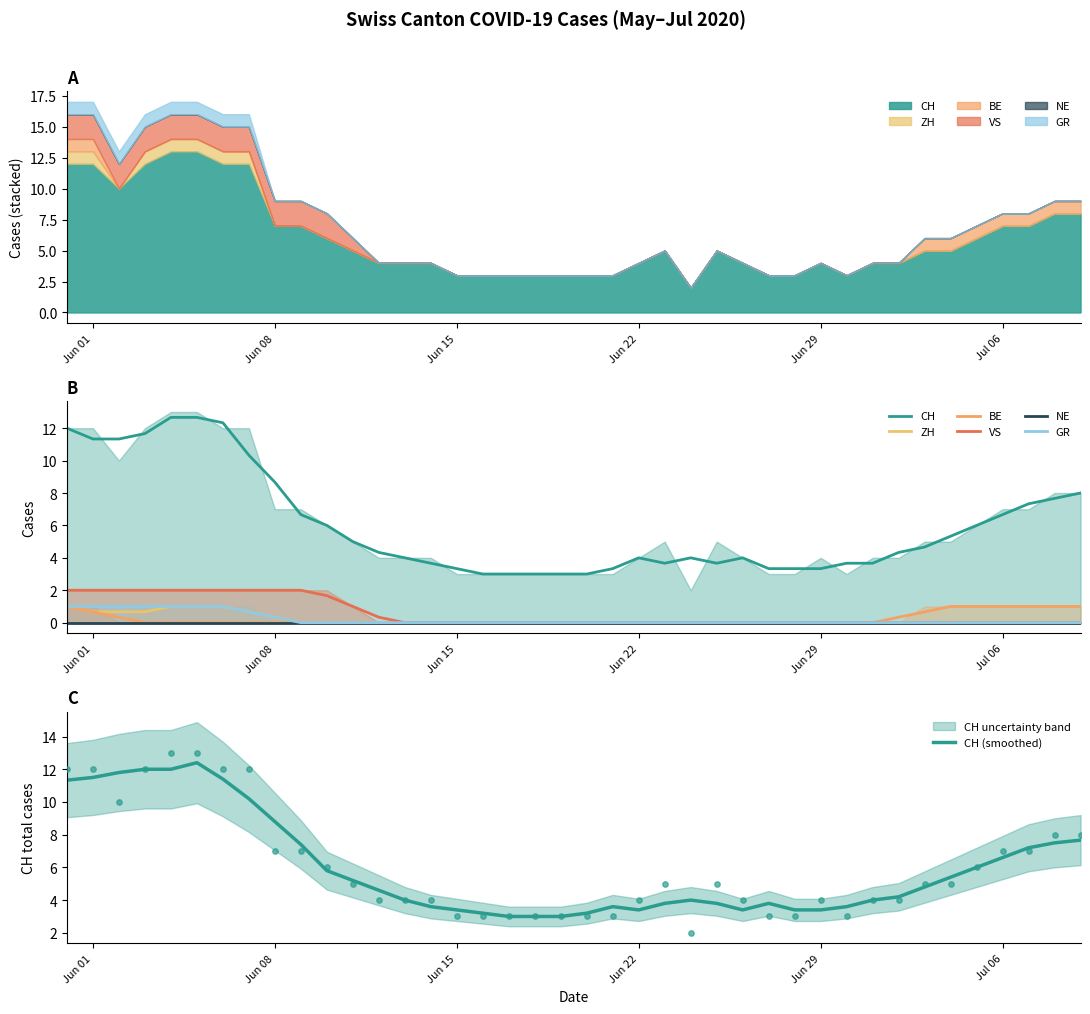

Which series has the widest spread of Y values?

CH